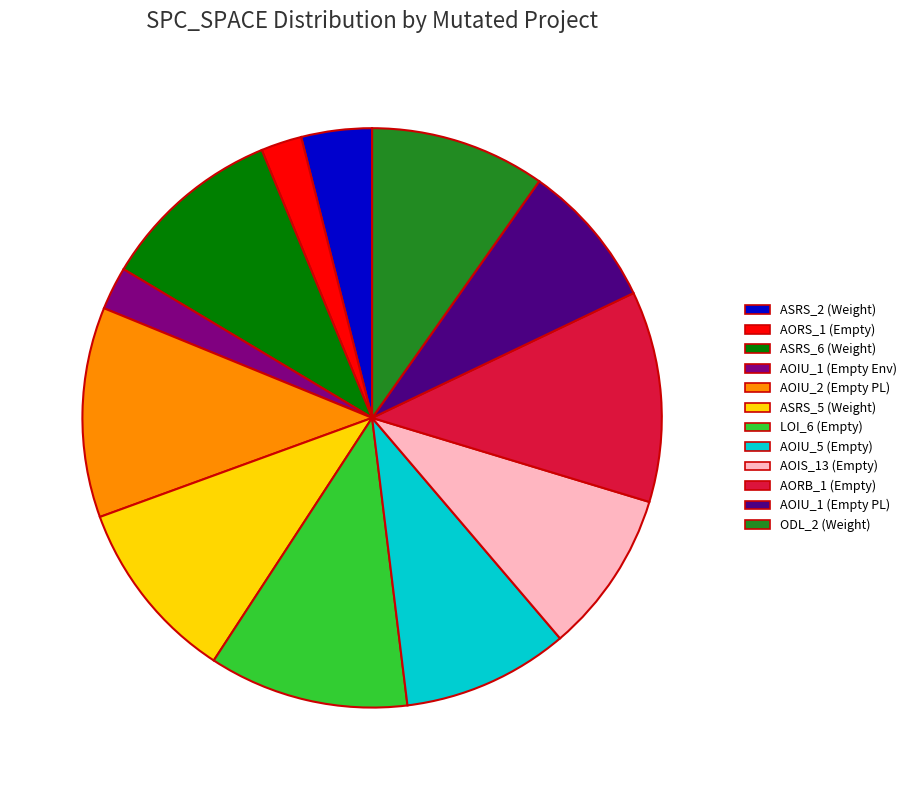

Is it true that AOIU_1 (Empty PL) is 23% of the pie?

False